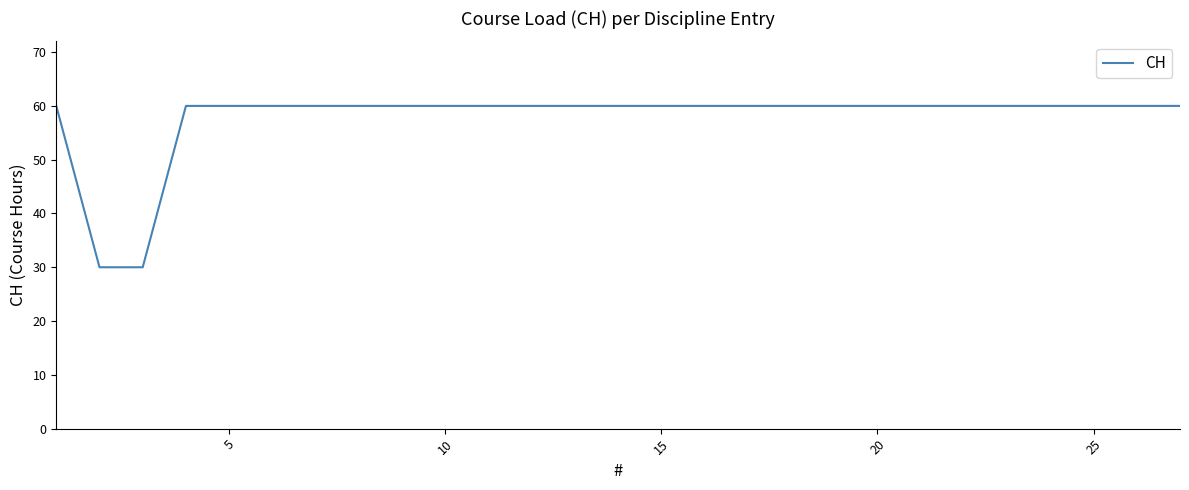

What is the difference between the maximum and minimum values?

30